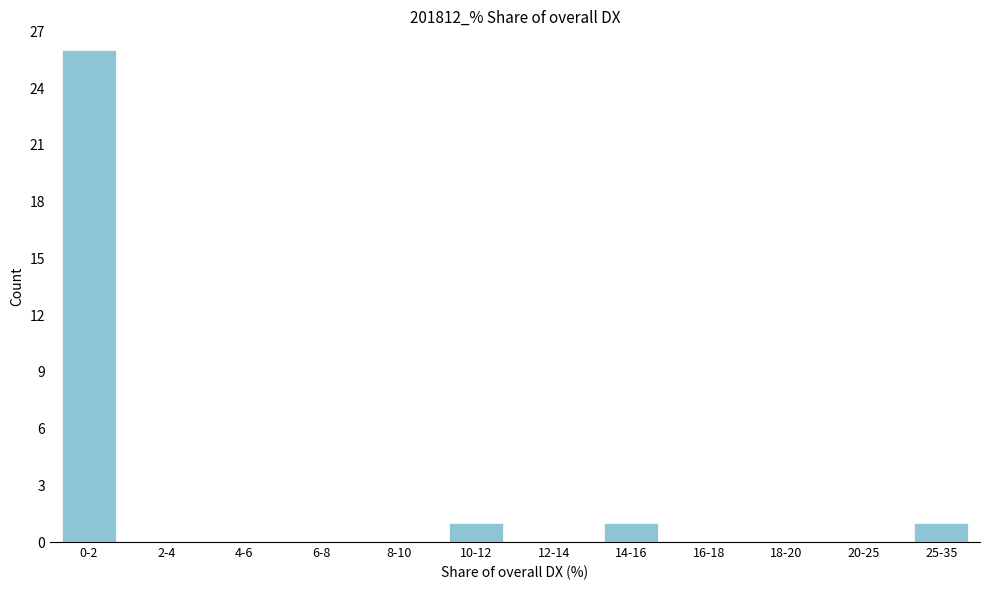

Reading left to right, what are all the values shown in this chart?

0-2=26	2-4=0	4-6=0	6-8=0	8-10=0	10-12=1	12-14=0	14-16=1	16-18=0	18-20=0	20-25=0	25-35=1